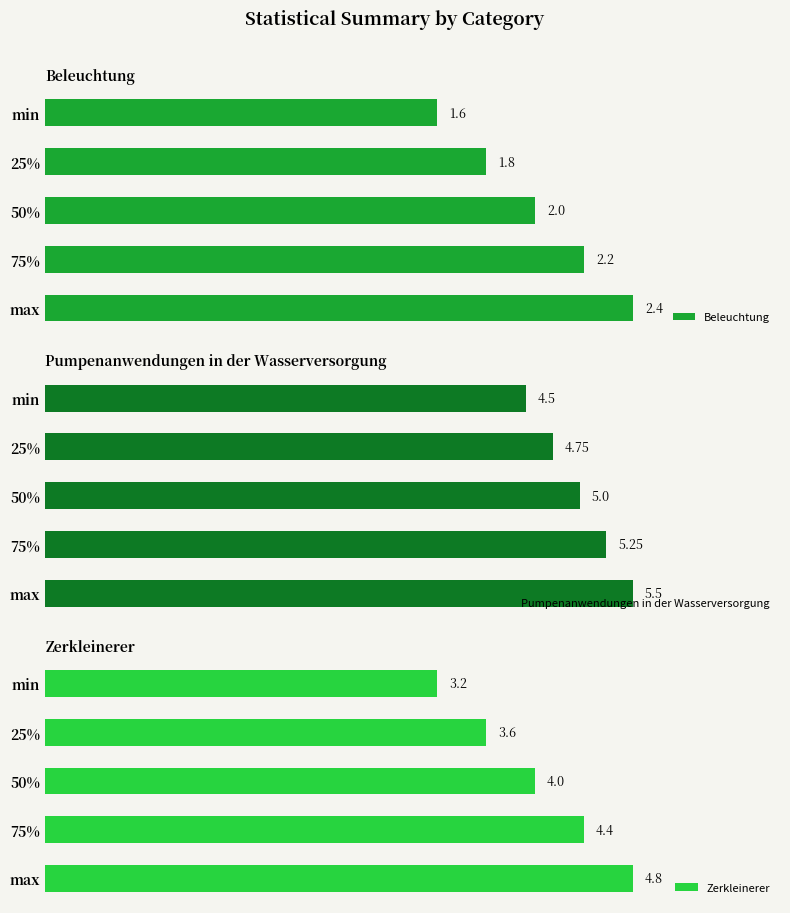

What is the average value of the Beleuchtung series?

2.0